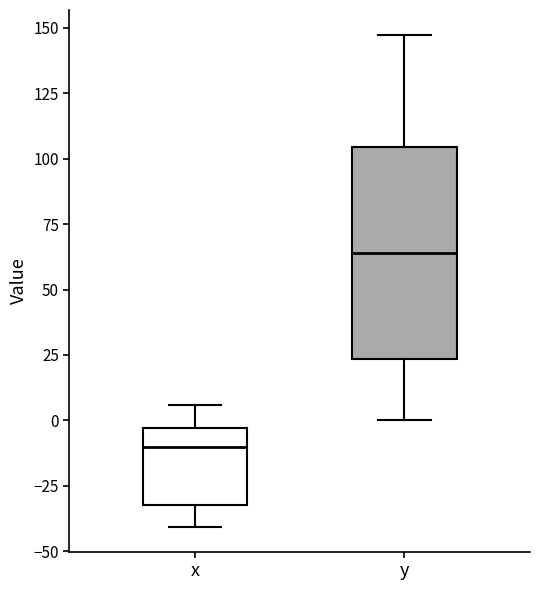

Reading left to right, read every box against the y-axis: the position of its median line, the range the box covers, and the ends of its whiskers. The values are not printed on the chart, so give them approximately, as read against the axis.

x: median -10, box -30 to -5, whiskers -40 to 5
y: median 65, box 25 to 105, whiskers 0 to 145